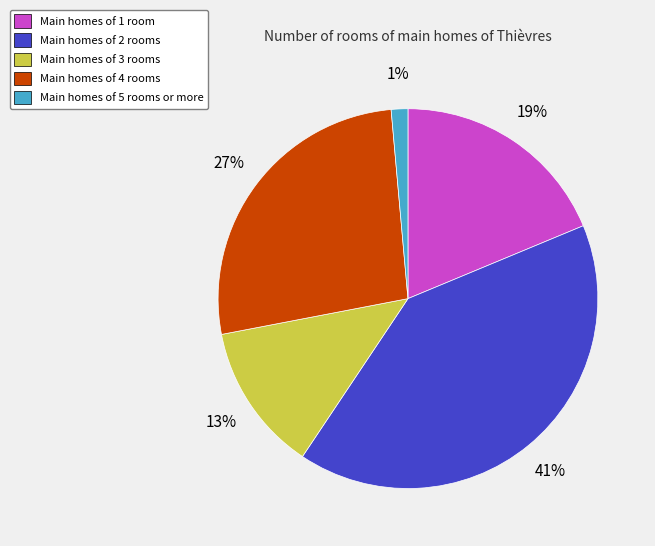

How many slices are in this pie chart?

5